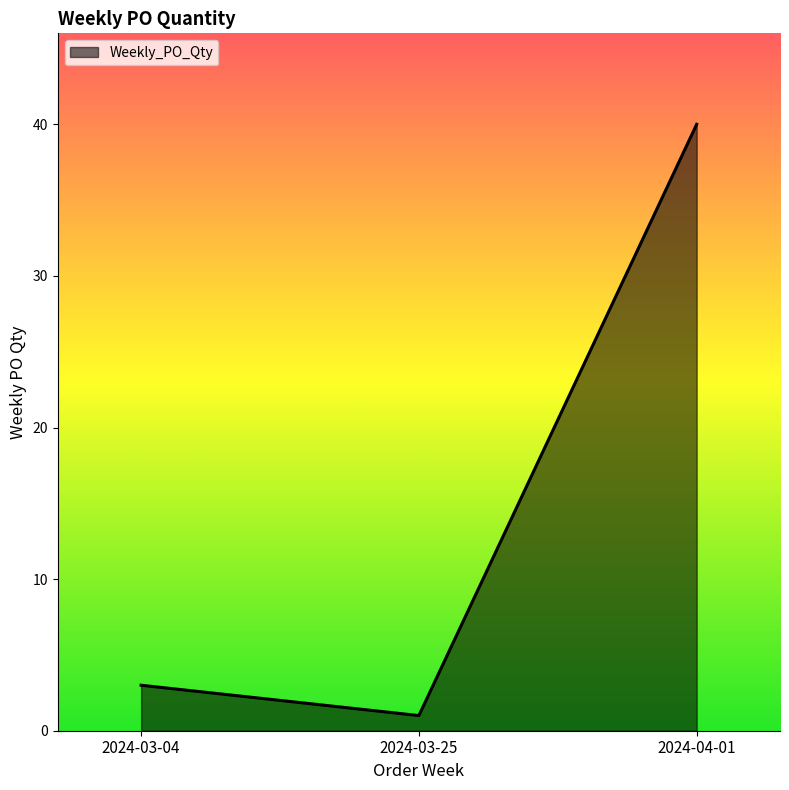

Rank the categories by value from lowest to highest.

2024-03-25, 2024-03-04, 2024-04-01